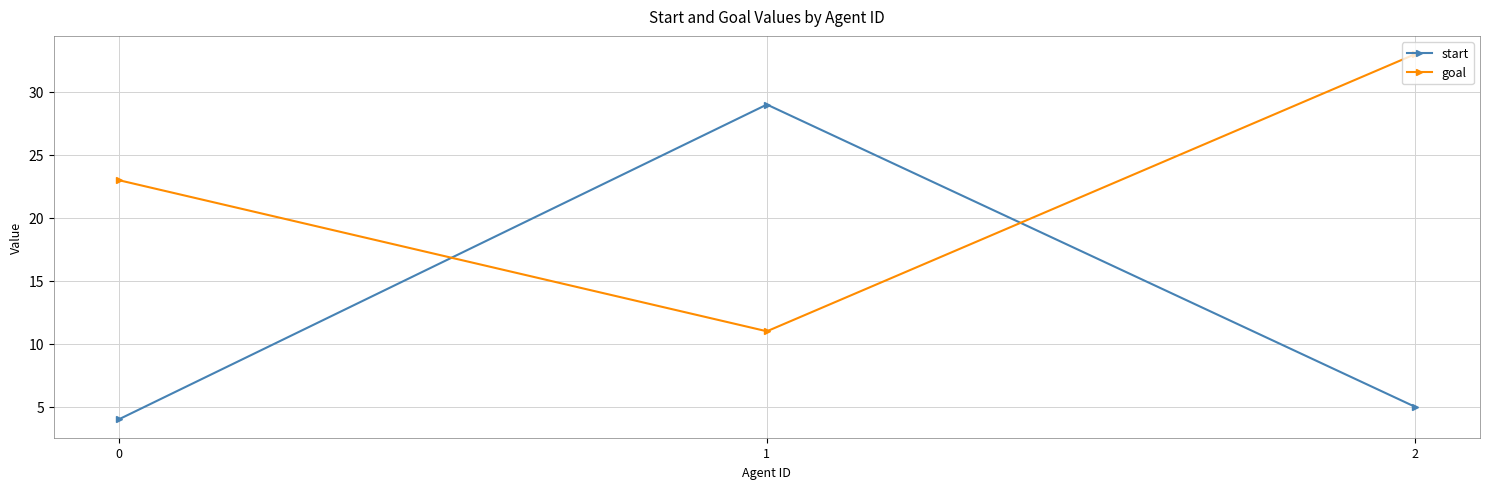

What is the spread (max minus min) of values at 1?

18